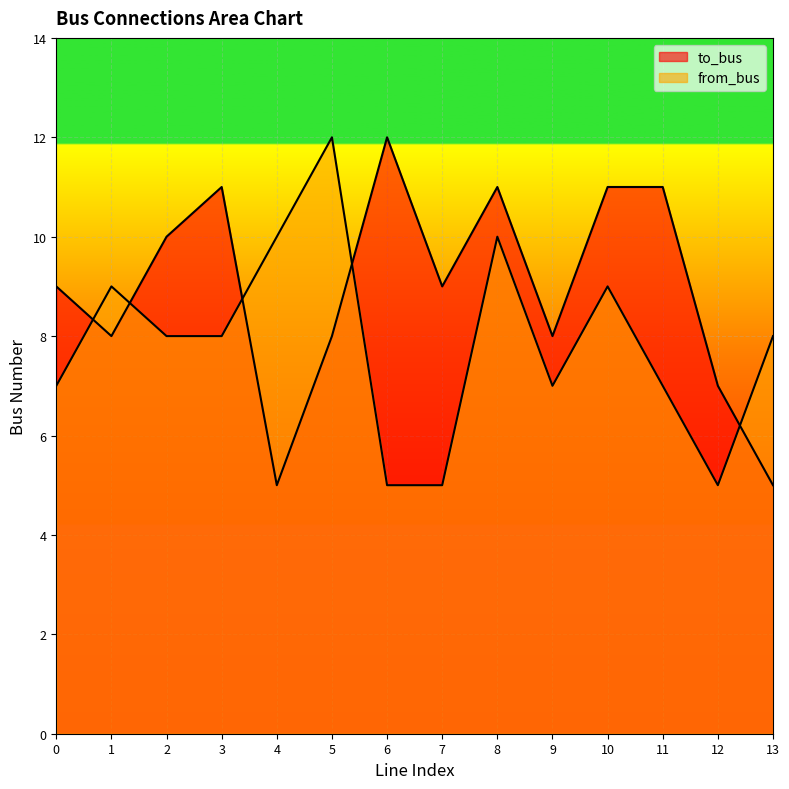

Rank the series at 5 from highest to lowest value.

from_bus, to_bus